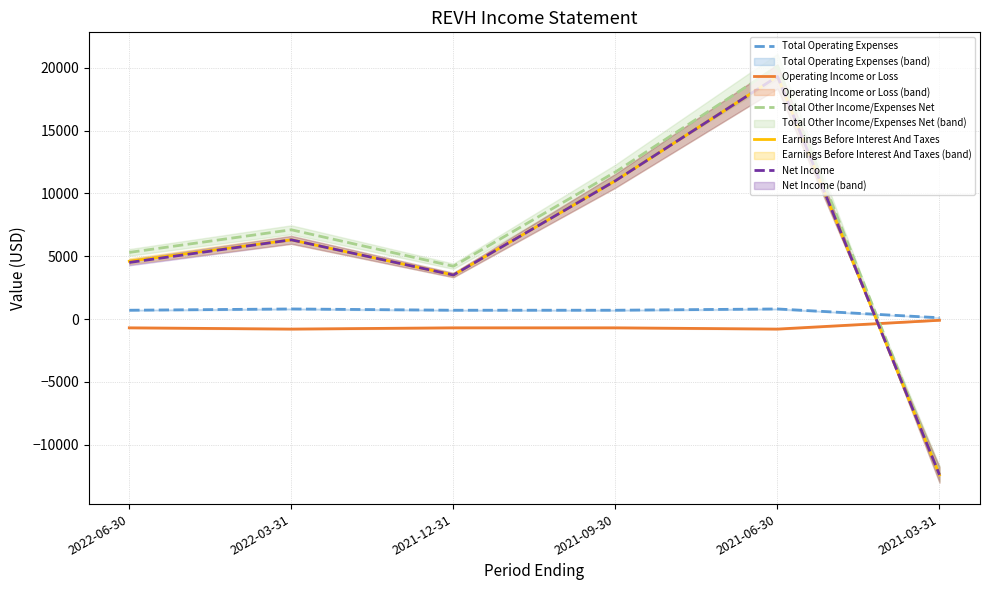

Count the number of categories in the chart.

6